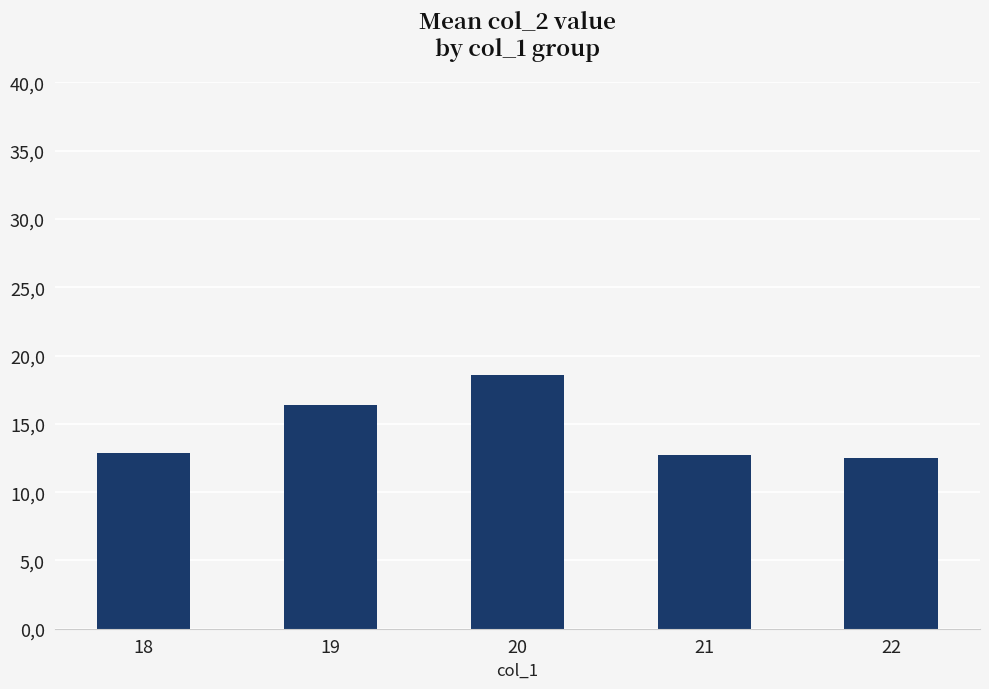

What is the difference between the maximum and minimum values?

6.1